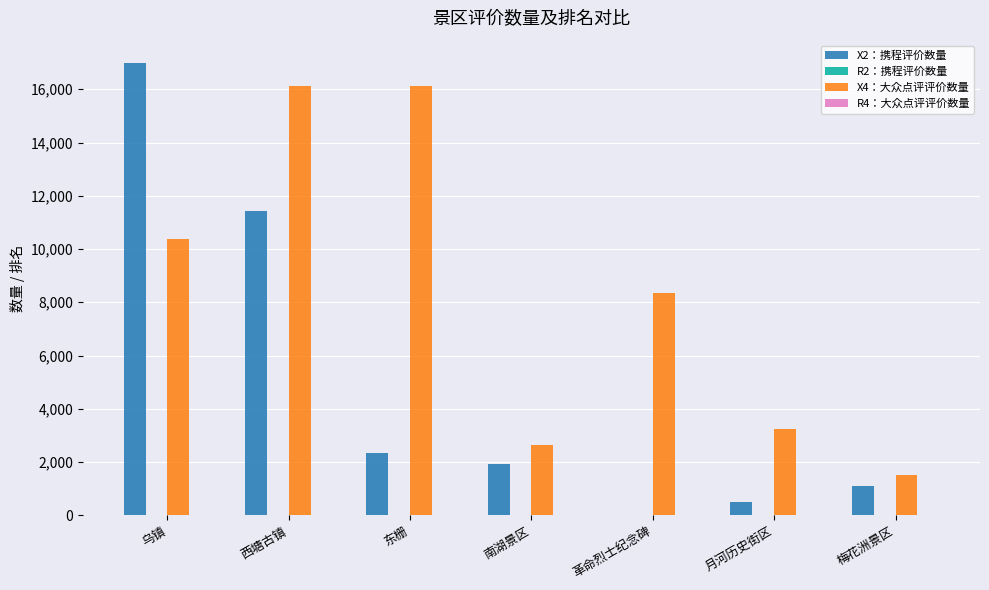

True or false: X2：携程评价数量 has a value of 16976 at 乌镇.

True